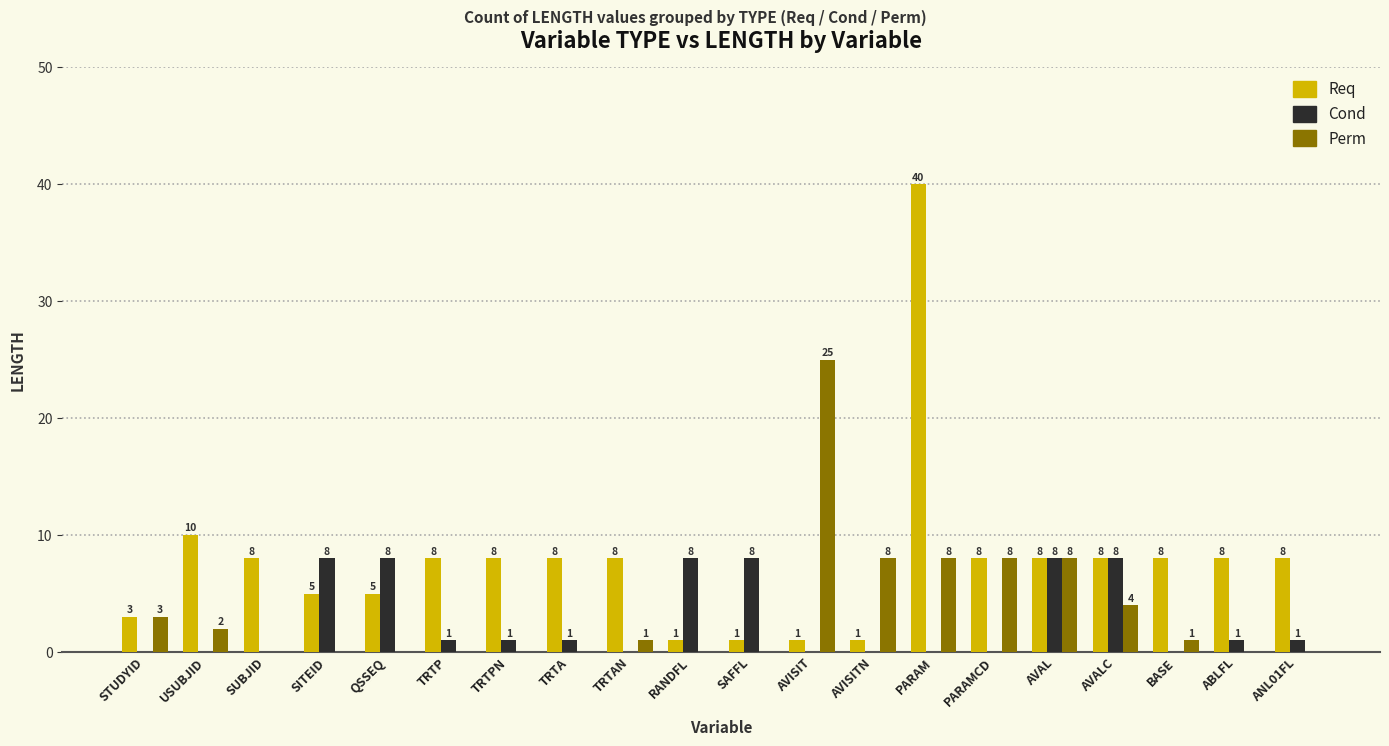

What is the sum of all Req values?

155